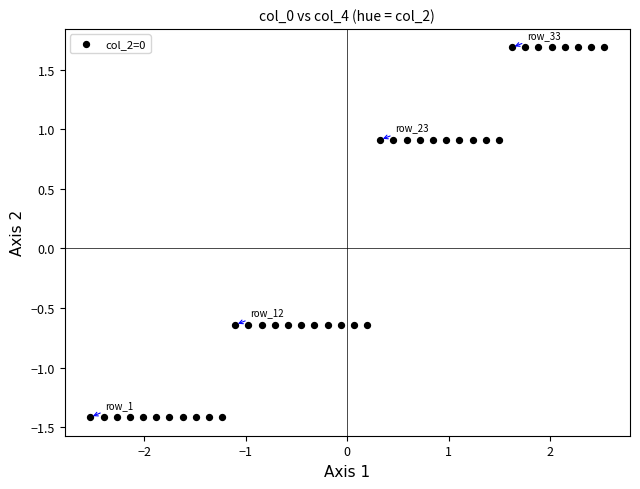

What is the range of Y values (max minus min)?

3.1